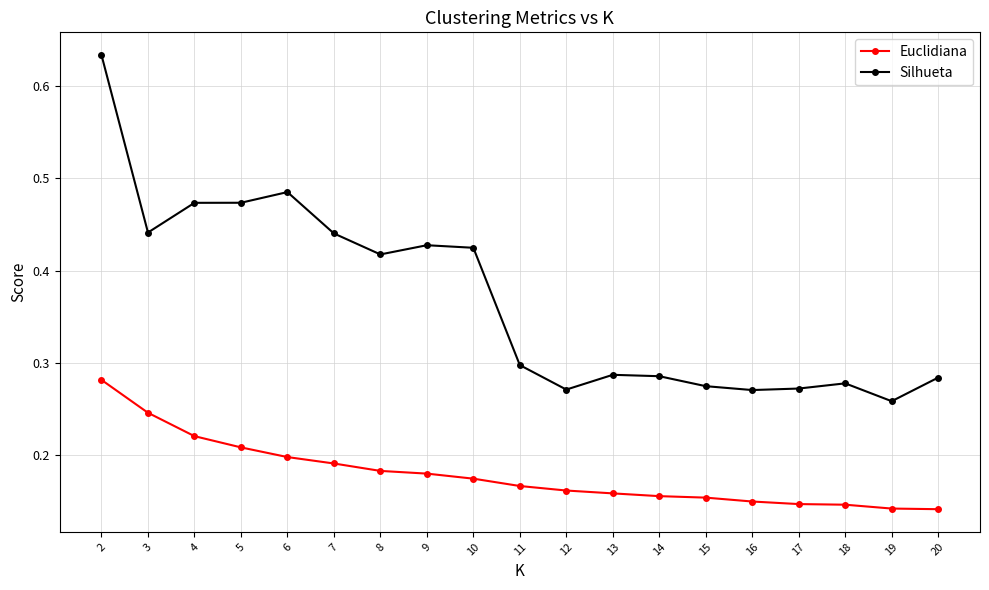

How many series are shown in this chart?

2